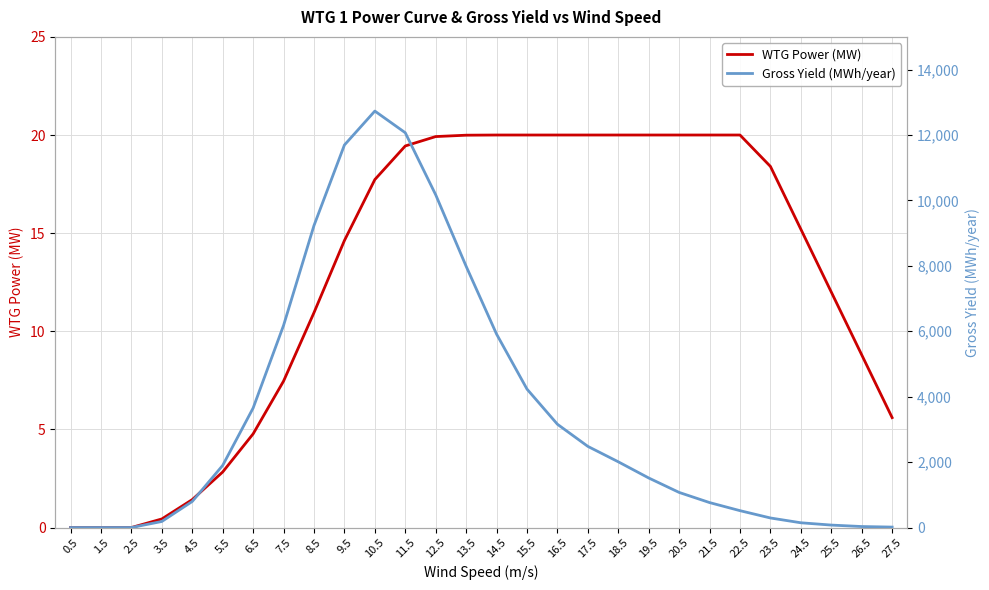

What is the approximate value of Gross Yield (MWh/year) at 20.5?

1073.0